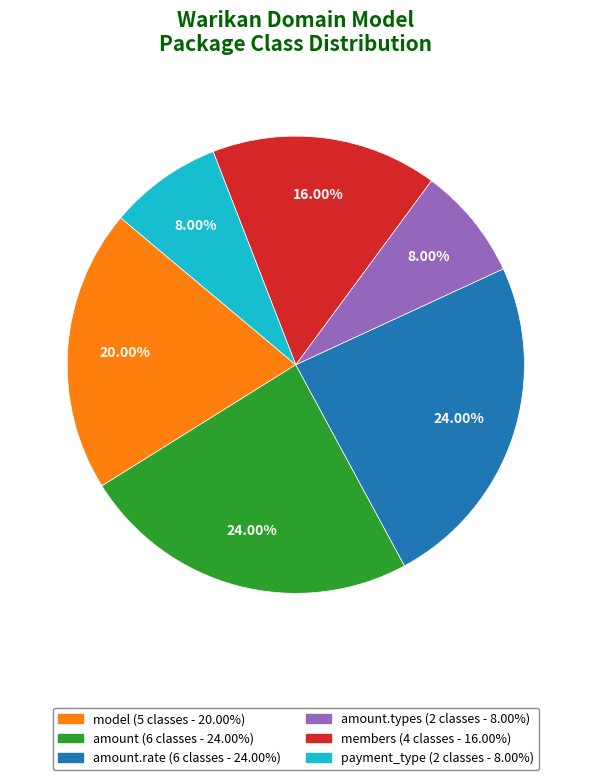

Does any single category account for the majority?

No